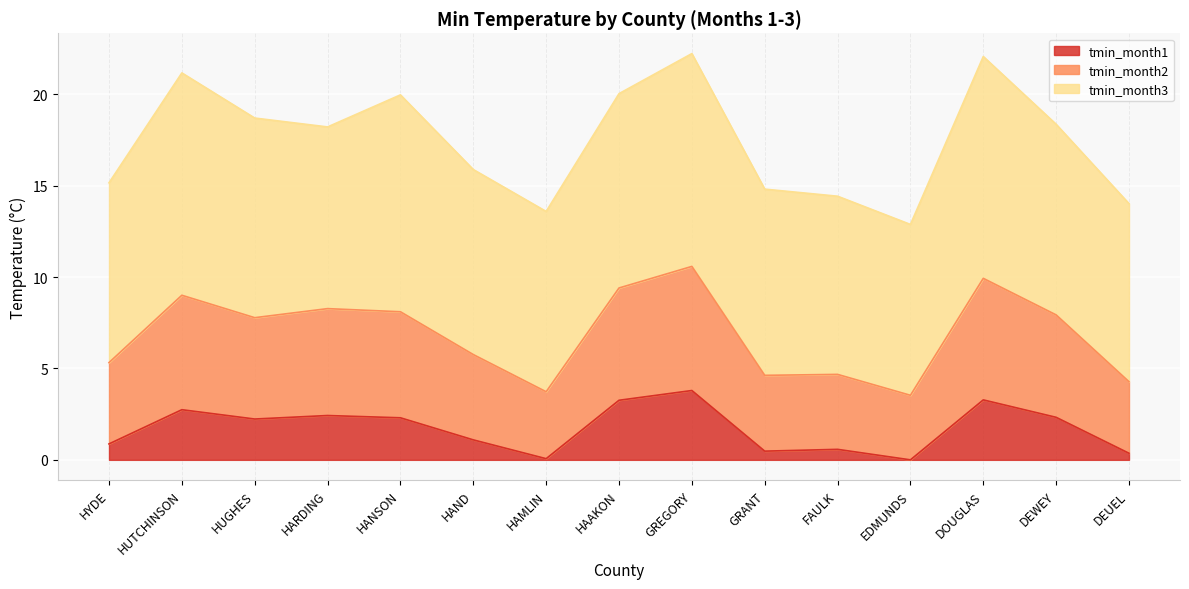

What is the value of the tmin_month2 point at the 15th from the left?

4.3